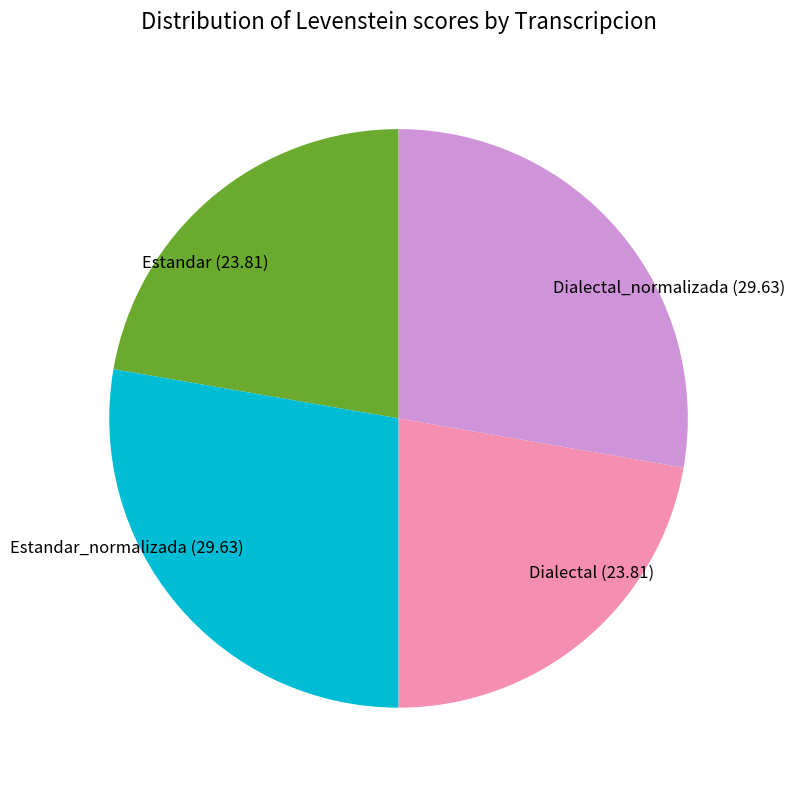

Between Dialectal (23.81) and Dialectal_normalizada (29.63), which is larger?

Dialectal_normalizada (29.63)